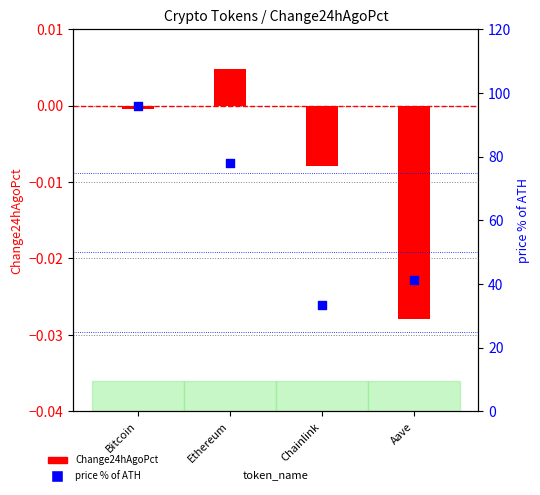

Which series has the largest total across all categories?

price % of ATH